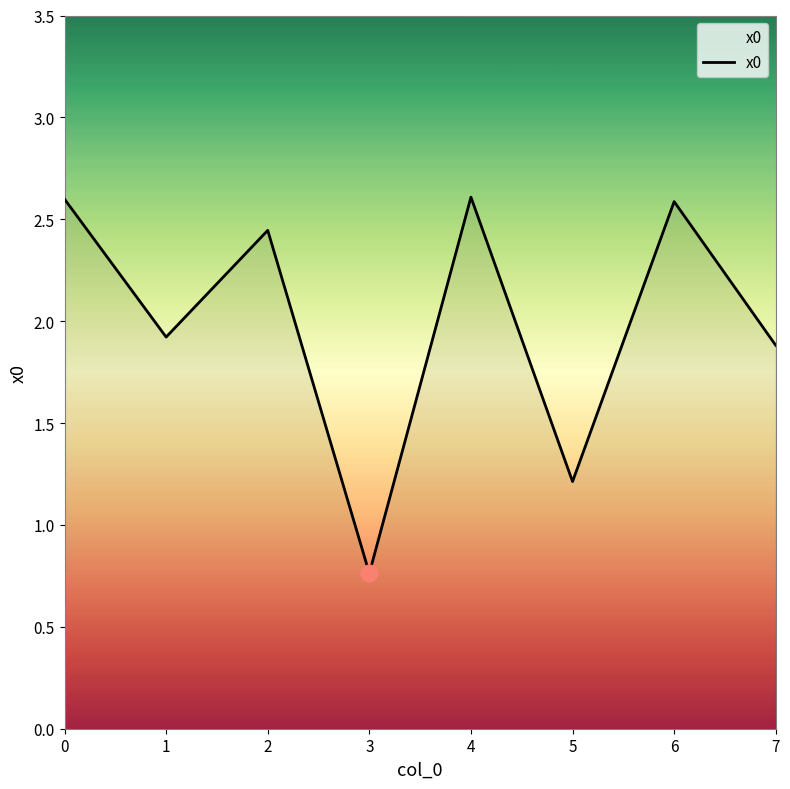

Which category has the lowest value across all series?

3